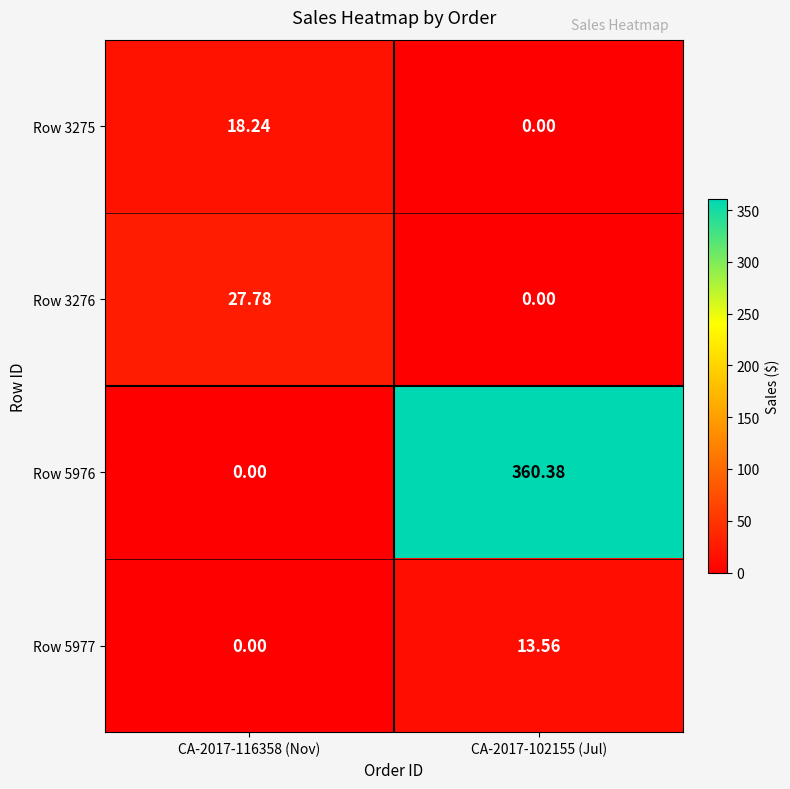

What is the maximum value shown in the chart?

360.4